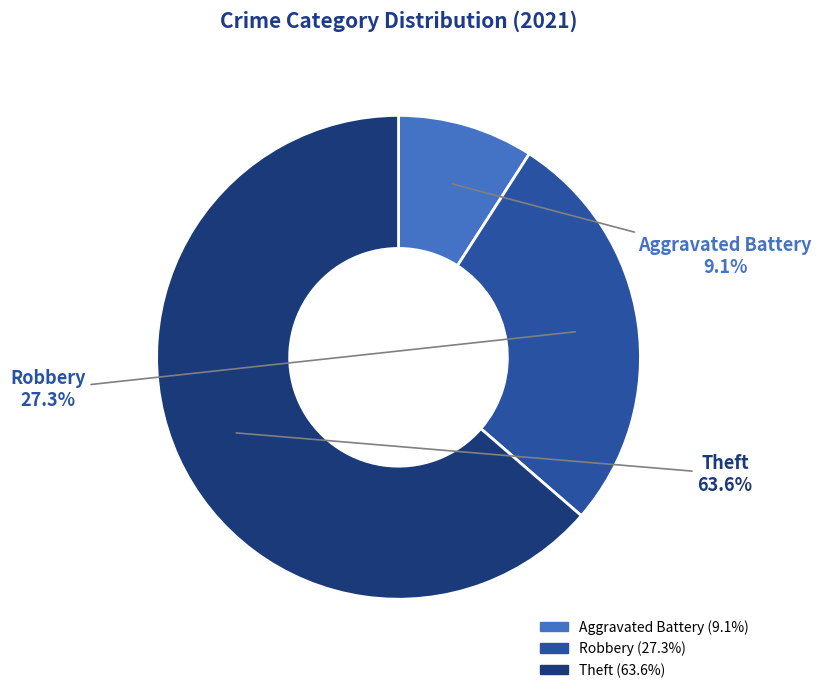

Is there a majority slice in this chart?

Yes